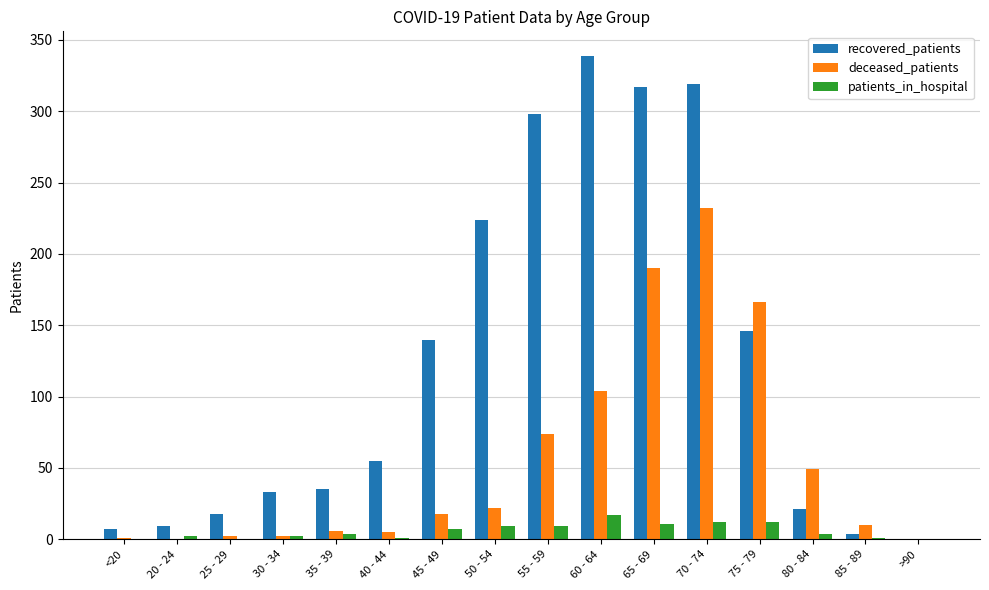

What is the sum of all recovered_patients values?

1965